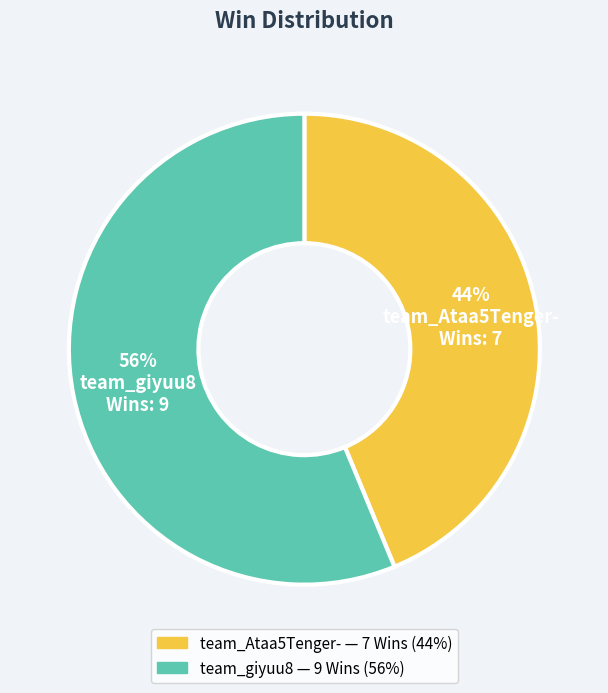

Is there a majority slice in this chart?

Yes